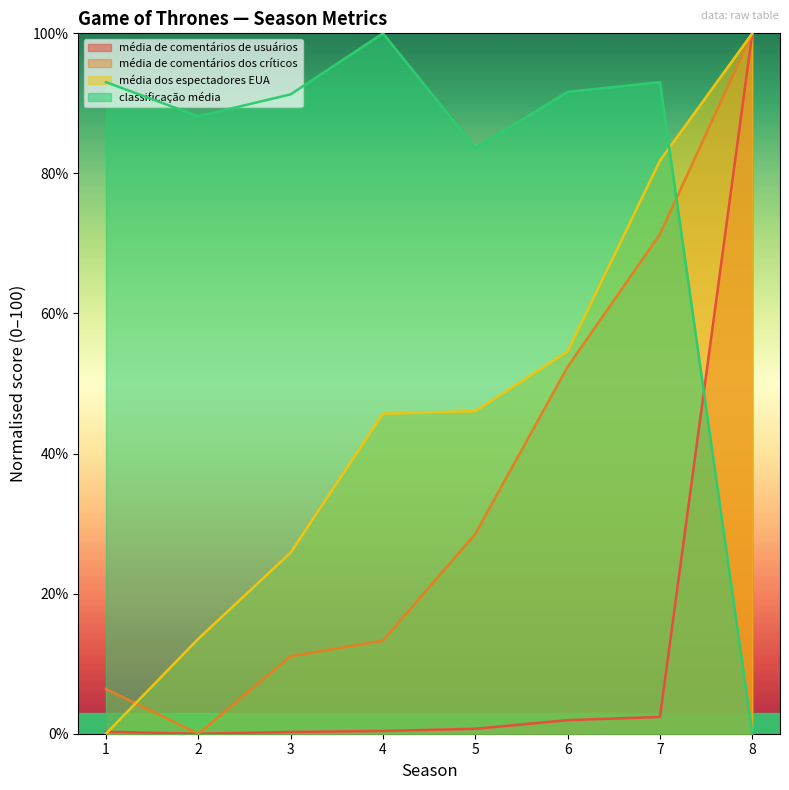

Reading right to left, list all the values displayed in this chart.

média de comentários de usuários: 100.0	2.4	1.9	0.7	0.4	0.2	0.0	0.3
média de comentários dos críticos: 100.0	71.3	52.4	28.5	13.3	11.1	0.0	6.4
média dos espectadores EUA: 100.0	81.8	54.6	46.1	45.7	25.9	13.6	0.0
classificação média: 0.0	93.0	91.6	83.6	100.0	91.3	88.2	93.0